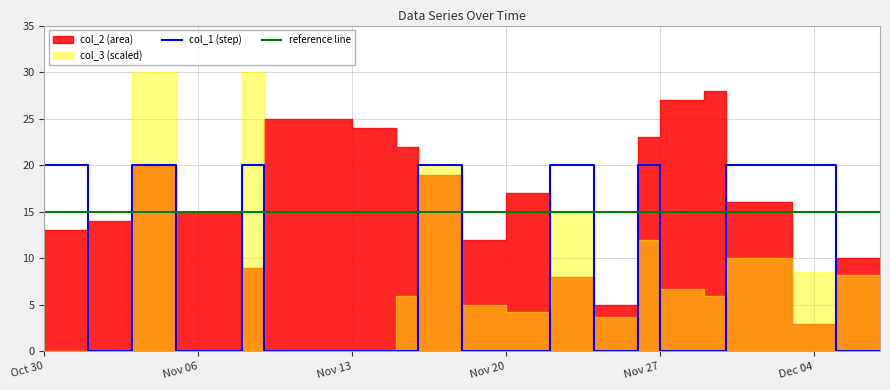

At which label is col_2 closest to 15?

20131108